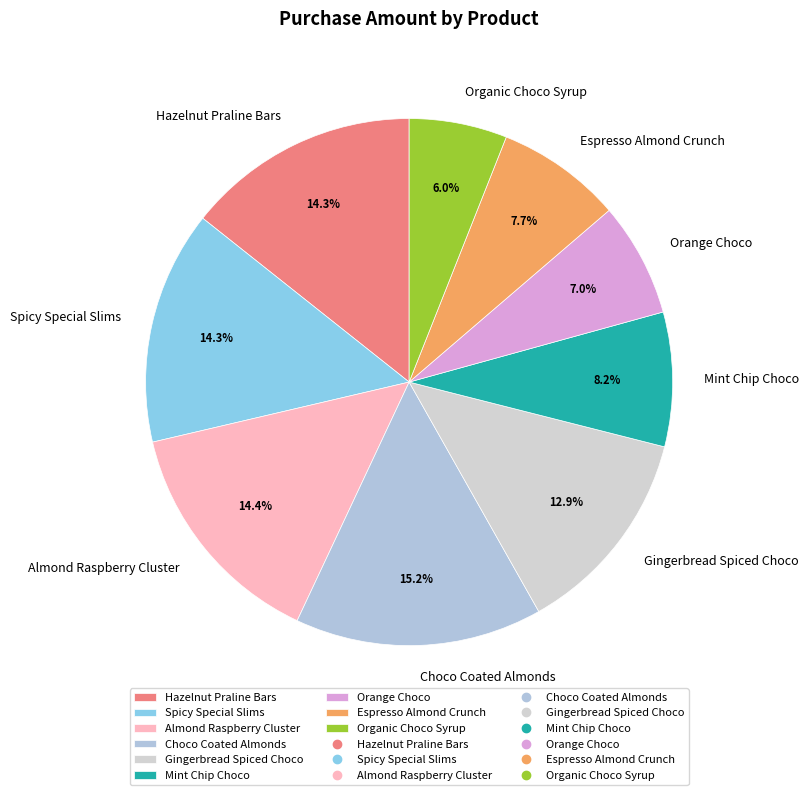

Does Orange Choco represent more than half of the total?

No